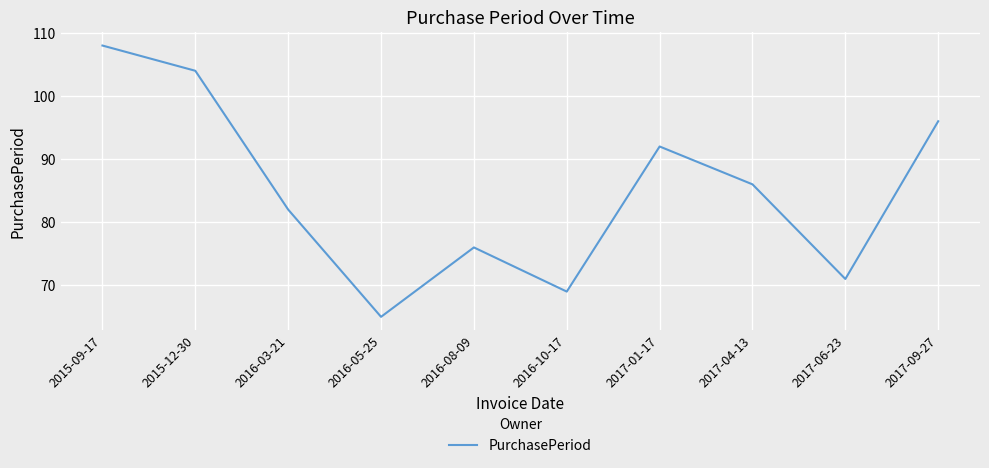

What is the sum of all values?

849